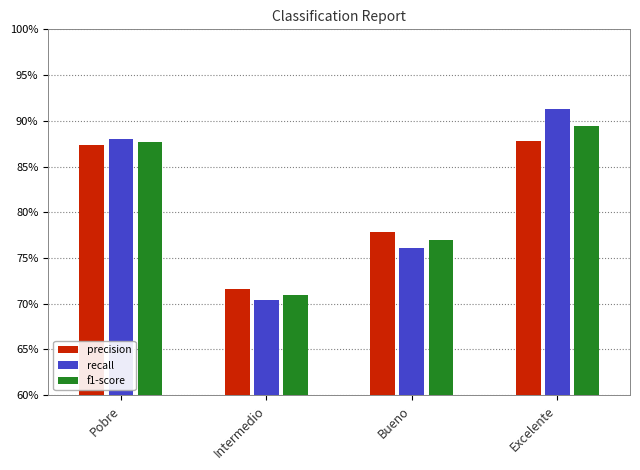

Rank the series at Excelente from highest to lowest value.

recall, f1-score, precision